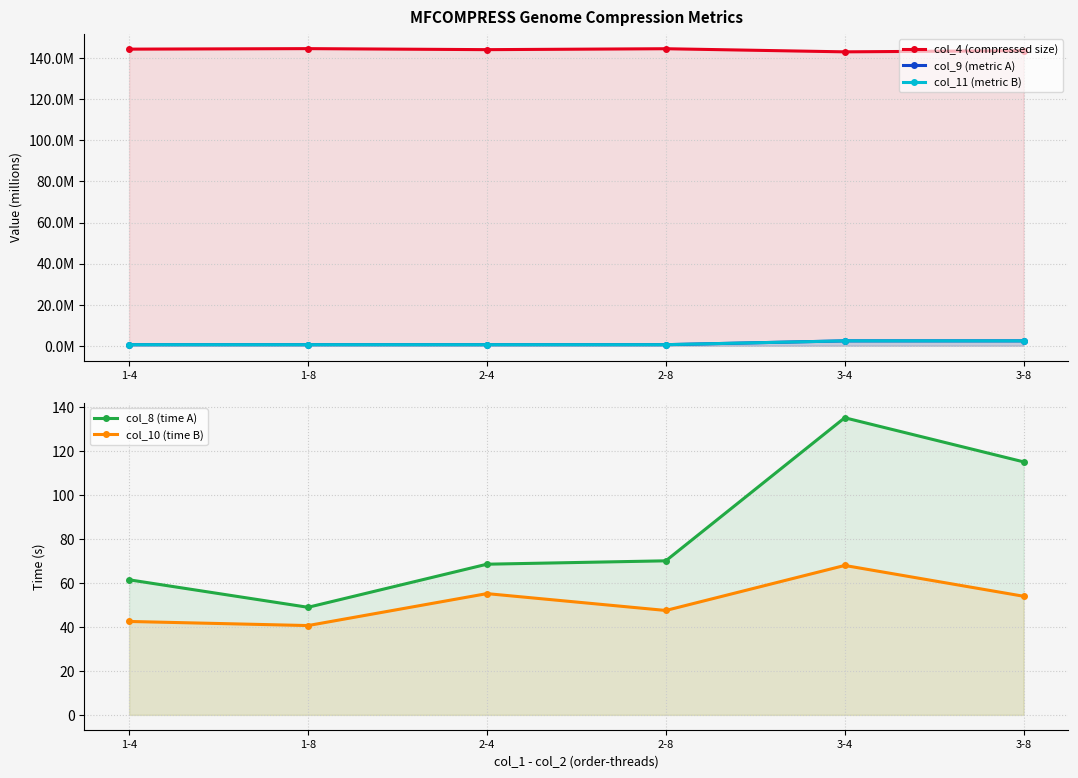

What is the total value across all series at 2-8?

145707901.6